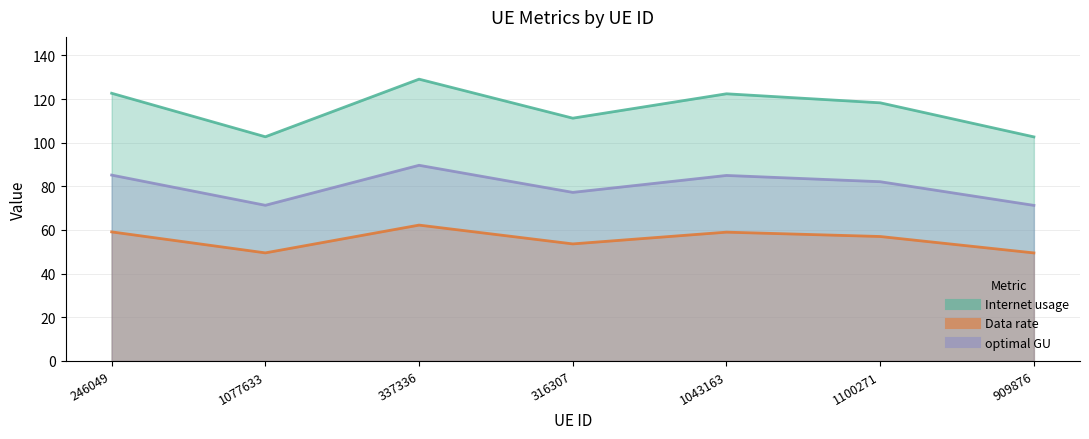

True or false: optimal GU and Data rate cross at least once.

False